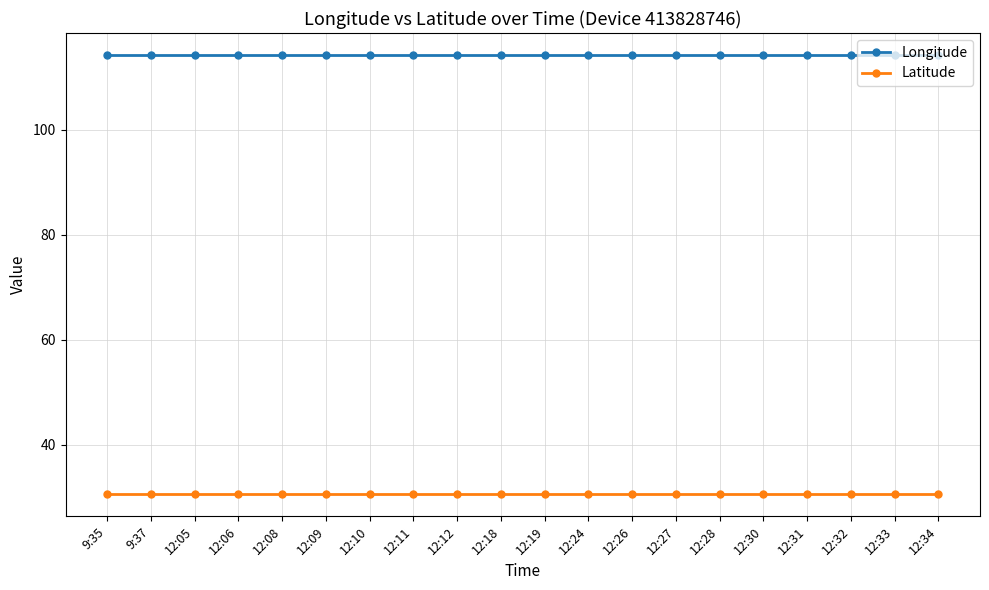

What is the label of the 13th point from the left?

12:26